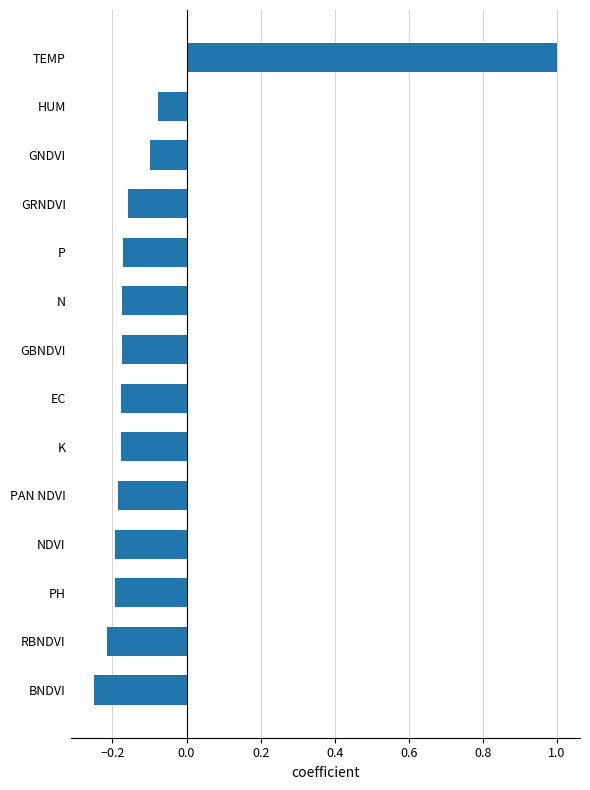

Does the chart contain stacked bars?

No